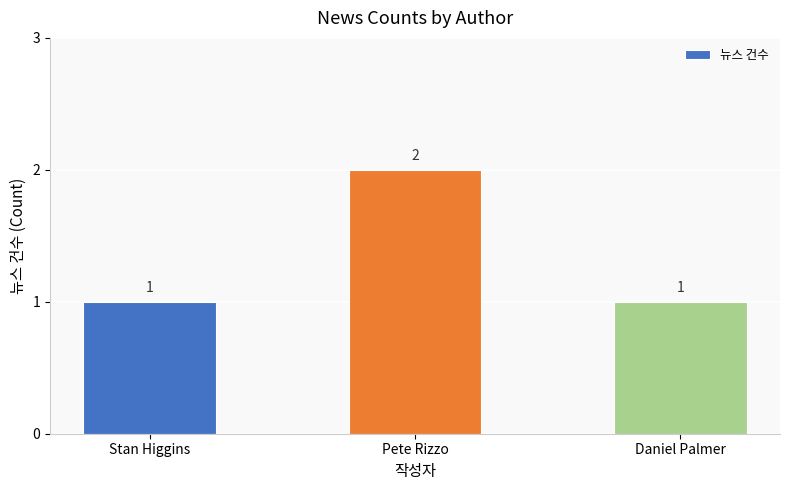

What position from the left is Daniel Palmer?

3